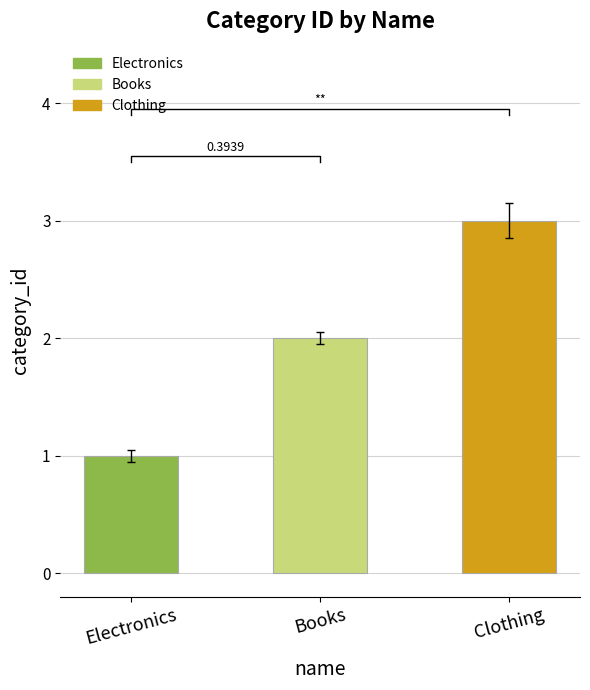

Is it true that the value at Clothing is 3?

True